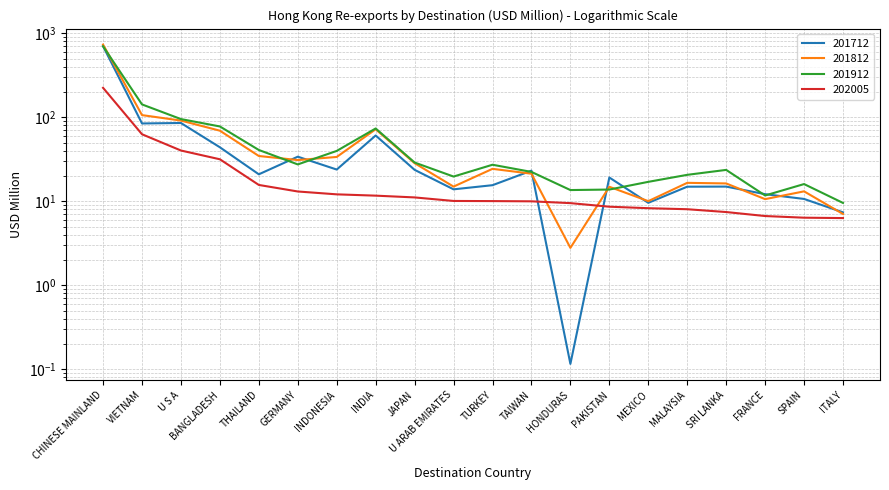

Which series has the largest total across all categories?

201912